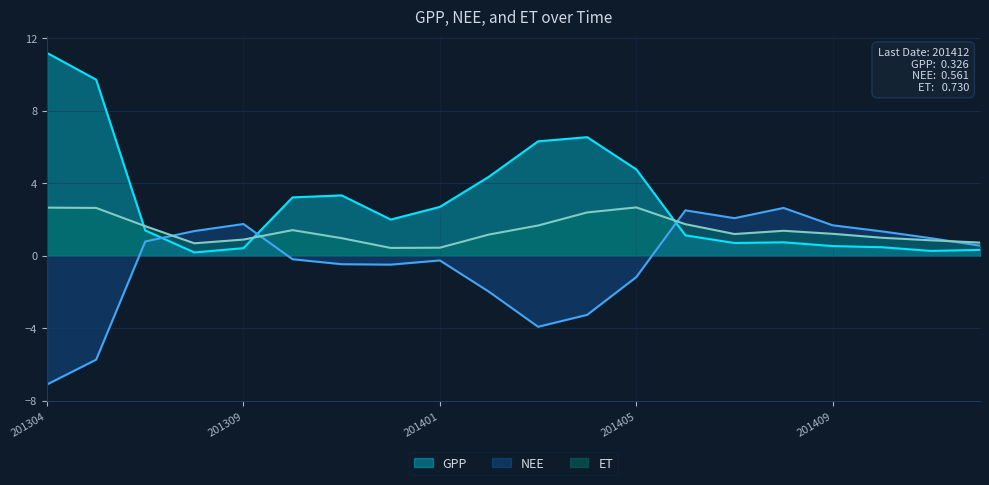

What is the highest value of the ET series?

2.7